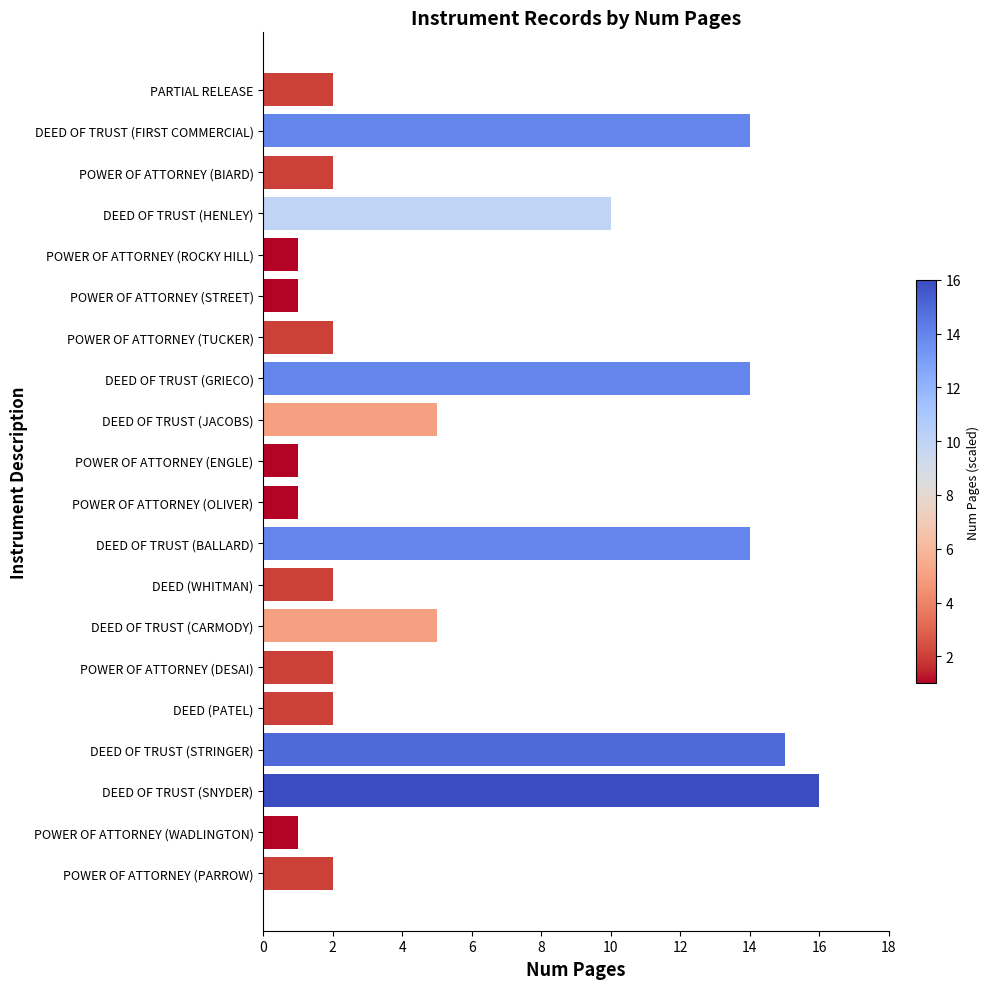

The chart shows a value of 1 at POWER OF ATTORNEY (TUCKER). True or false?

False